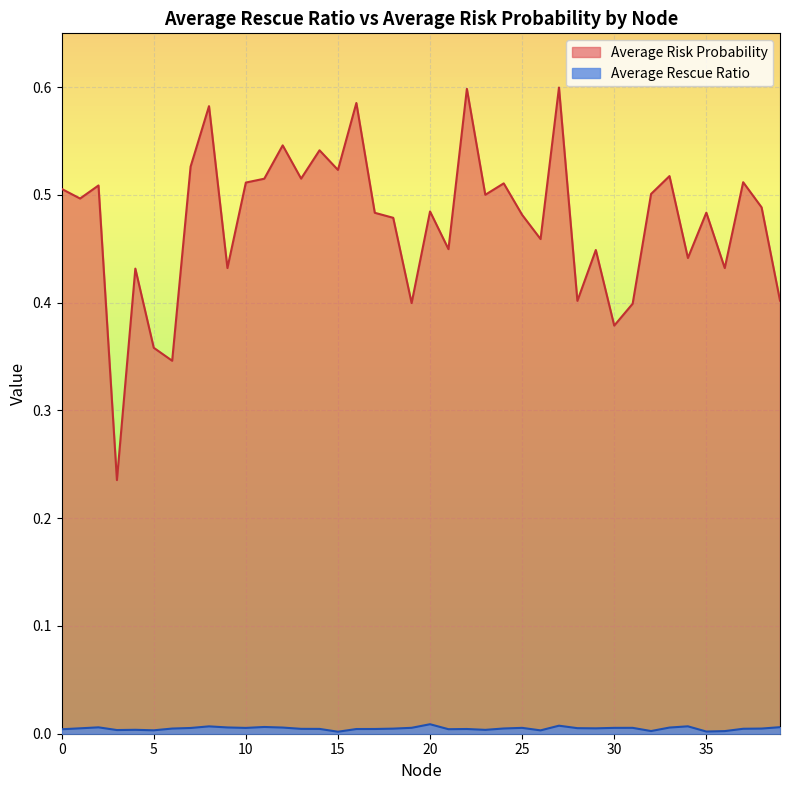

Reading left to right, what are all the values shown in this chart?

Average Rescue Ratio: 0=0.0	1=0.0	2=0.0	3=0.0	4=0.0	5=0.0	6=0.0	7=0.0	8=0.0	9=0.0	10=0.0	11=0.0	12=0.0	13=0.0	14=0.0	15=0.0	16=0.0	17=0.0	18=0.0	19=0.0	20=0.0	21=0.0	22=0.0	23=0.0	24=0.0	25=0.0	26=0.0	27=0.0	28=0.0	29=0.0	30=0.0	31=0.0	32=0.0	33=0.0	34=0.0	35=0.0	36=0.0	37=0.0	38=0.0	39=0.0
Average Risk Probability: 0=0.5	1=0.5	2=0.5	3=0.2	4=0.4	5=0.4	6=0.3	7=0.5	8=0.6	9=0.4	10=0.5	11=0.5	12=0.5	13=0.5	14=0.5	15=0.5	16=0.6	17=0.5	18=0.5	19=0.4	20=0.5	21=0.4	22=0.6	23=0.5	24=0.5	25=0.5	26=0.5	27=0.6	28=0.4	29=0.4	30=0.4	31=0.4	32=0.5	33=0.5	34=0.4	35=0.5	36=0.4	37=0.5	38=0.5	39=0.4